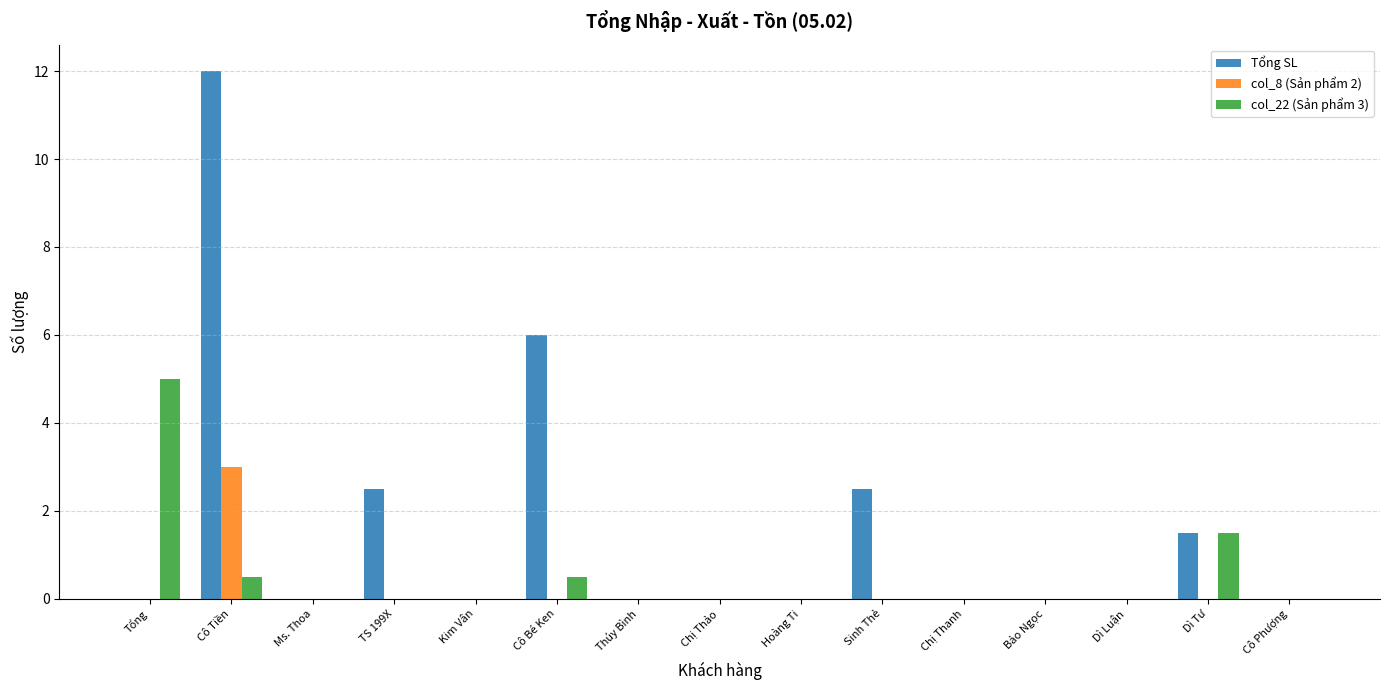

At which label is Tổng SL closest to 6?

Cô Bé Ken